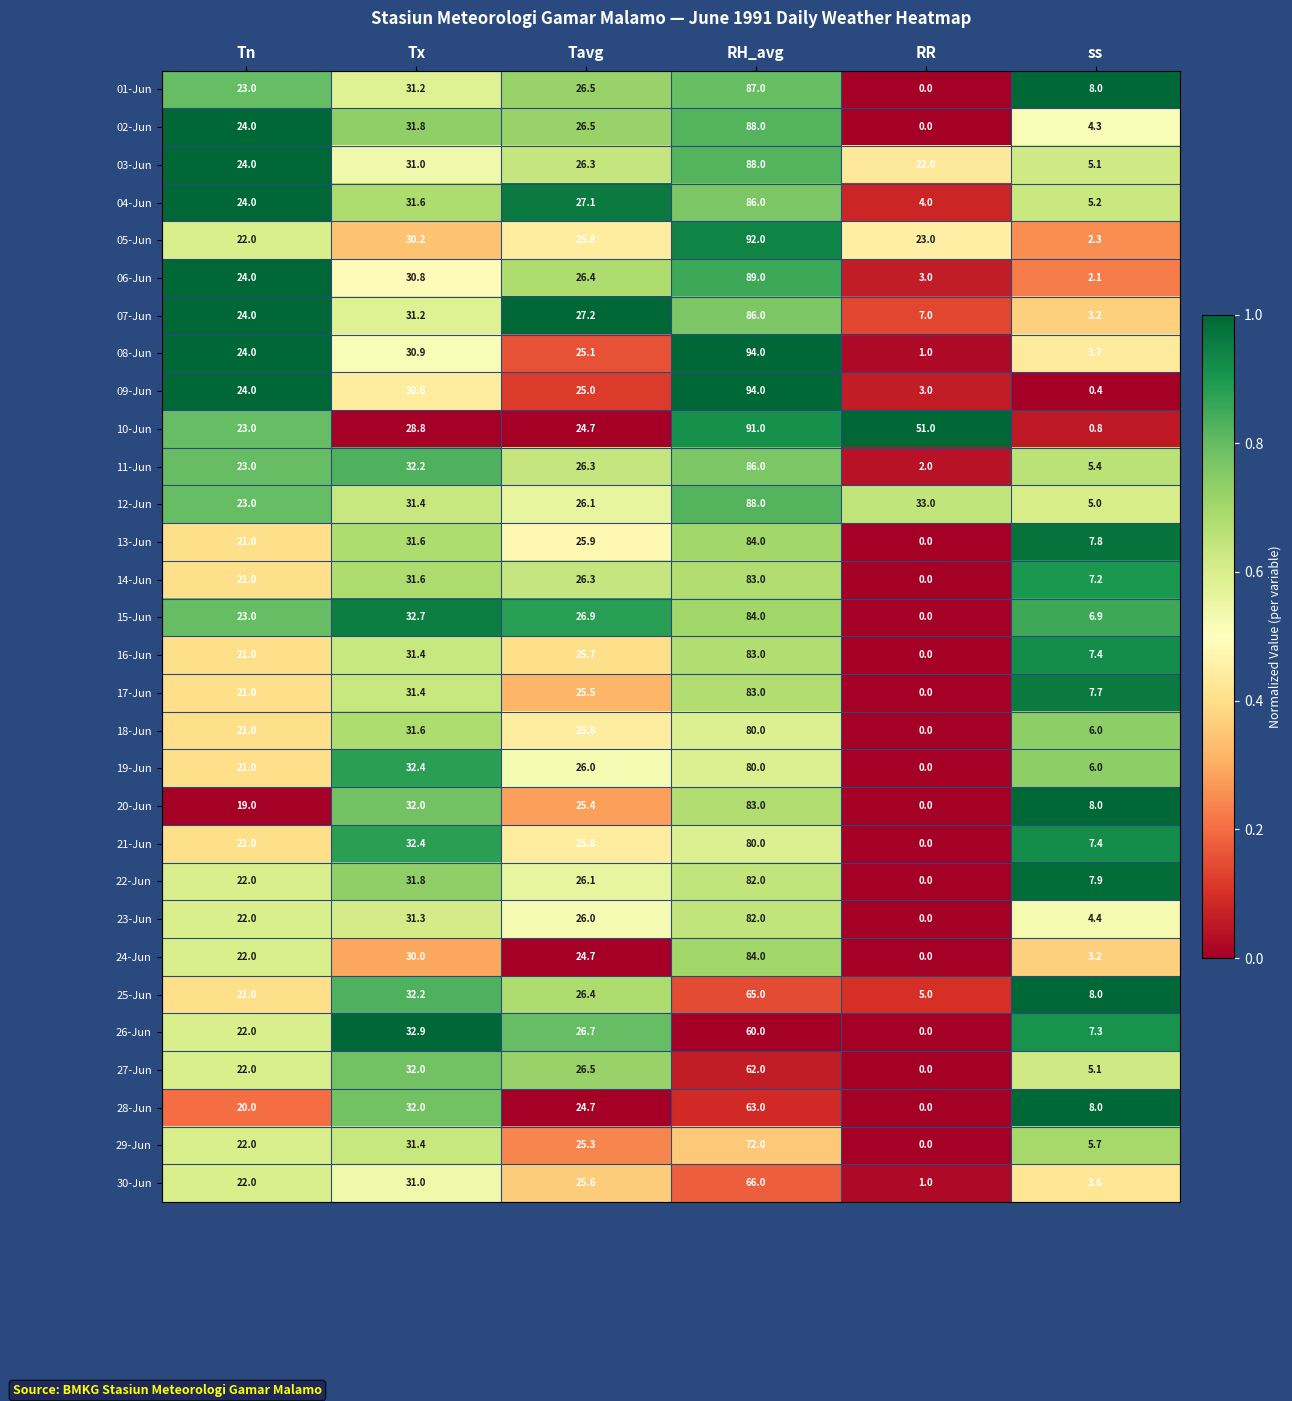

How many values in the 18-Jun series exceed 25?

3